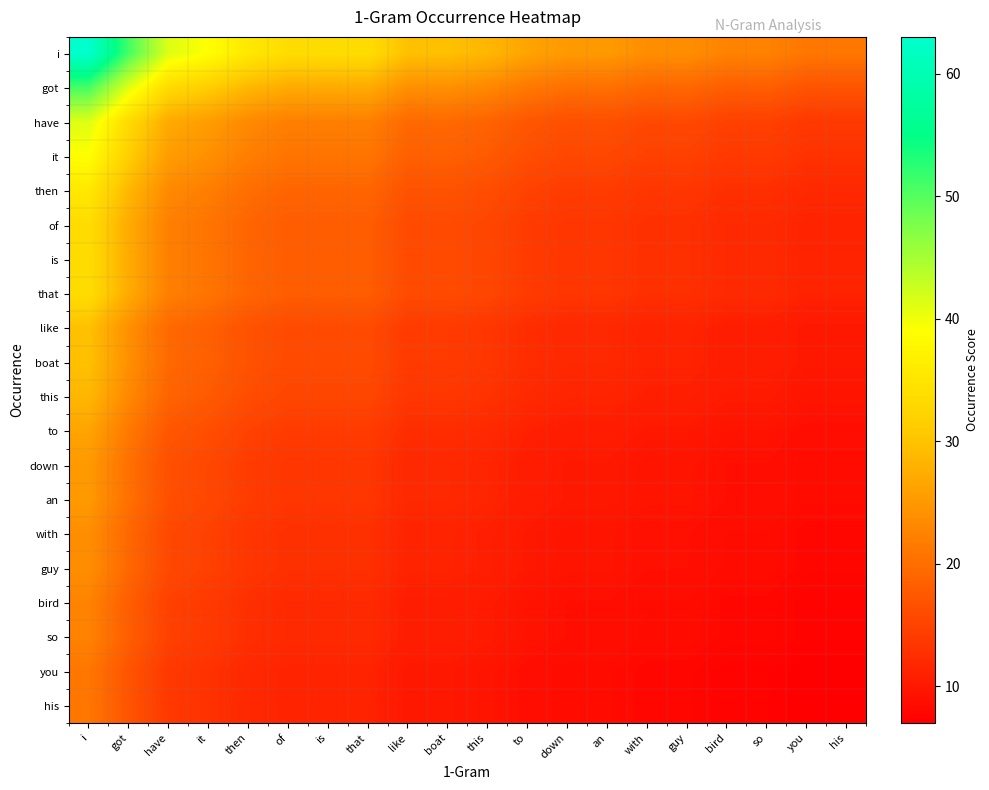

Reading left to right, what are all the values shown in this chart?

i: i=63.0	got=50.8	have=41.2	it=38.9	then=35.5	of=33.7	is=33.7	that=33.7	like=29.7	boat=29.7	this=28.6	to=26.3	down=25.1	an=25.1	with=23.8	guy=23.8	bird=22.4	so=22.4	you=21.0	his=21.0
got: i=50.8	got=41.0	have=33.3	it=31.4	then=28.6	of=27.2	is=27.2	that=27.2	like=24.0	boat=24.0	this=23.1	to=21.2	down=20.2	an=20.2	with=19.2	guy=19.2	bird=18.1	so=18.1	you=16.9	his=16.9
have: i=41.2	got=33.3	have=27.0	it=25.5	then=23.2	of=22.0	is=22.0	that=22.0	like=19.4	boat=19.4	this=18.7	to=17.2	down=16.4	an=16.4	with=15.6	guy=15.6	bird=14.7	so=14.7	you=13.7	his=13.7
it: i=38.9	got=31.4	have=25.5	it=24.0	then=21.9	of=20.8	is=20.8	that=20.8	like=18.3	boat=18.3	this=17.7	to=16.2	down=15.5	an=15.5	with=14.7	guy=14.7	bird=13.9	so=13.9	you=13.0	his=13.0
then: i=35.5	got=28.6	have=23.2	it=21.9	then=20.0	of=19.0	is=19.0	that=19.0	like=16.7	boat=16.7	this=16.1	to=14.8	down=14.1	an=14.1	with=13.4	guy=13.4	bird=12.6	so=12.6	you=11.8	his=11.8
of: i=33.7	got=27.2	have=22.0	it=20.8	then=19.0	of=18.0	is=18.0	that=18.0	like=15.9	boat=15.9	this=15.3	to=14.1	down=13.4	an=13.4	with=12.7	guy=12.7	bird=12.0	so=12.0	you=11.2	his=11.2
is: i=33.7	got=27.2	have=22.0	it=20.8	then=19.0	of=18.0	is=18.0	that=18.0	like=15.9	boat=15.9	this=15.3	to=14.1	down=13.4	an=13.4	with=12.7	guy=12.7	bird=12.0	so=12.0	you=11.2	his=11.2
that: i=33.7	got=27.2	have=22.0	it=20.8	then=19.0	of=18.0	is=18.0	that=18.0	like=15.9	boat=15.9	this=15.3	to=14.1	down=13.4	an=13.4	with=12.7	guy=12.7	bird=12.0	so=12.0	you=11.2	his=11.2
like: i=29.7	got=24.0	have=19.4	it=18.3	then=16.7	of=15.9	is=15.9	that=15.9	like=14.0	boat=14.0	this=13.5	to=12.4	down=11.8	an=11.8	with=11.2	guy=11.2	bird=10.6	so=10.6	you=9.9	his=9.9
boat: i=29.7	got=24.0	have=19.4	it=18.3	then=16.7	of=15.9	is=15.9	that=15.9	like=14.0	boat=14.0	this=13.5	to=12.4	down=11.8	an=11.8	with=11.2	guy=11.2	bird=10.6	so=10.6	you=9.9	his=9.9
this: i=28.6	got=23.1	have=18.7	it=17.7	then=16.1	of=15.3	is=15.3	that=15.3	like=13.5	boat=13.5	this=13.0	to=12.0	down=11.4	an=11.4	with=10.8	guy=10.8	bird=10.2	so=10.2	you=9.5	his=9.5
to: i=26.3	got=21.2	have=17.2	it=16.2	then=14.8	of=14.1	is=14.1	that=14.1	like=12.4	boat=12.4	this=12.0	to=11.0	down=10.5	an=10.5	with=9.9	guy=9.9	bird=9.4	so=9.4	you=8.8	his=8.8
down: i=25.1	got=20.2	have=16.4	it=15.5	then=14.1	of=13.4	is=13.4	that=13.4	like=11.8	boat=11.8	this=11.4	to=10.5	down=10.0	an=10.0	with=9.5	guy=9.5	bird=8.9	so=8.9	you=8.4	his=8.4
an: i=25.1	got=20.2	have=16.4	it=15.5	then=14.1	of=13.4	is=13.4	that=13.4	like=11.8	boat=11.8	this=11.4	to=10.5	down=10.0	an=10.0	with=9.5	guy=9.5	bird=8.9	so=8.9	you=8.4	his=8.4
with: i=23.8	got=19.2	have=15.6	it=14.7	then=13.4	of=12.7	is=12.7	that=12.7	like=11.2	boat=11.2	this=10.8	to=9.9	down=9.5	an=9.5	with=9.0	guy=9.0	bird=8.5	so=8.5	you=7.9	his=7.9
guy: i=23.8	got=19.2	have=15.6	it=14.7	then=13.4	of=12.7	is=12.7	that=12.7	like=11.2	boat=11.2	this=10.8	to=9.9	down=9.5	an=9.5	with=9.0	guy=9.0	bird=8.5	so=8.5	you=7.9	his=7.9
bird: i=22.4	got=18.1	have=14.7	it=13.9	then=12.6	of=12.0	is=12.0	that=12.0	like=10.6	boat=10.6	this=10.2	to=9.4	down=8.9	an=8.9	with=8.5	guy=8.5	bird=8.0	so=8.0	you=7.5	his=7.5
so: i=22.4	got=18.1	have=14.7	it=13.9	then=12.6	of=12.0	is=12.0	that=12.0	like=10.6	boat=10.6	this=10.2	to=9.4	down=8.9	an=8.9	with=8.5	guy=8.5	bird=8.0	so=8.0	you=7.5	his=7.5
you: i=21.0	got=16.9	have=13.7	it=13.0	then=11.8	of=11.2	is=11.2	that=11.2	like=9.9	boat=9.9	this=9.5	to=8.8	down=8.4	an=8.4	with=7.9	guy=7.9	bird=7.5	so=7.5	you=7.0	his=7.0
his: i=21.0	got=16.9	have=13.7	it=13.0	then=11.8	of=11.2	is=11.2	that=11.2	like=9.9	boat=9.9	this=9.5	to=8.8	down=8.4	an=8.4	with=7.9	guy=7.9	bird=7.5	so=7.5	you=7.0	his=7.0